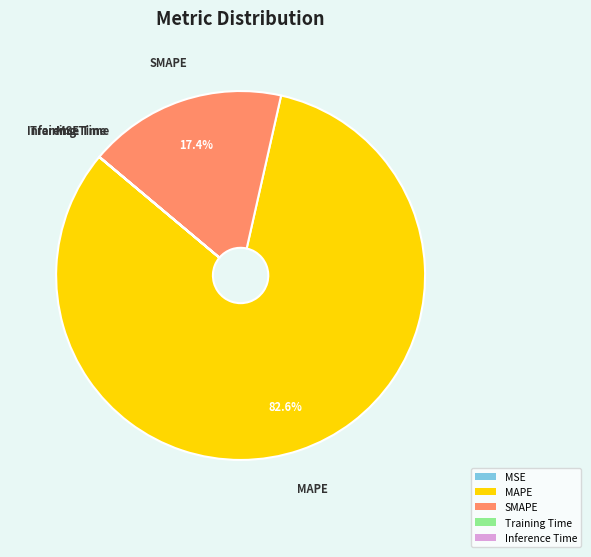

What is the largest slice in the pie chart?

MAPE